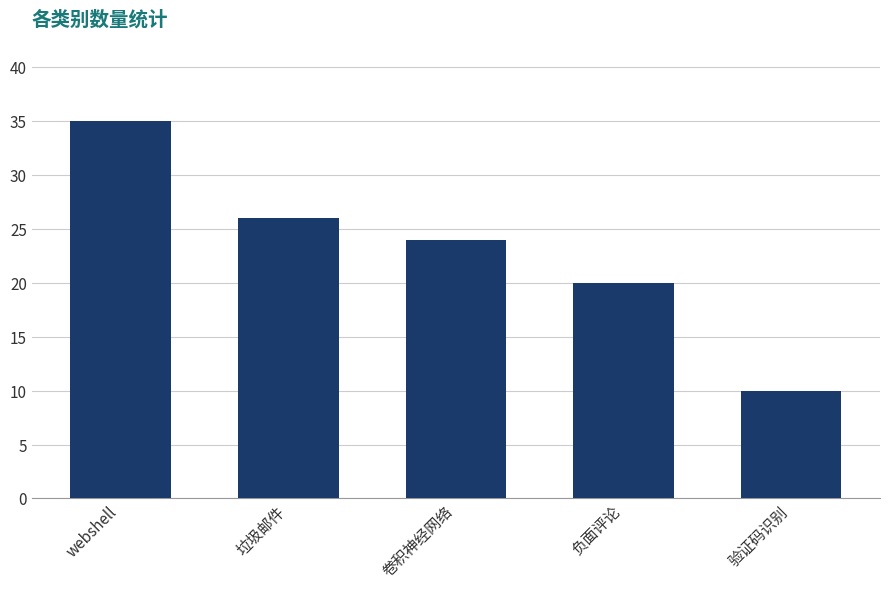

What is the value of the 4th bar from the left?

20